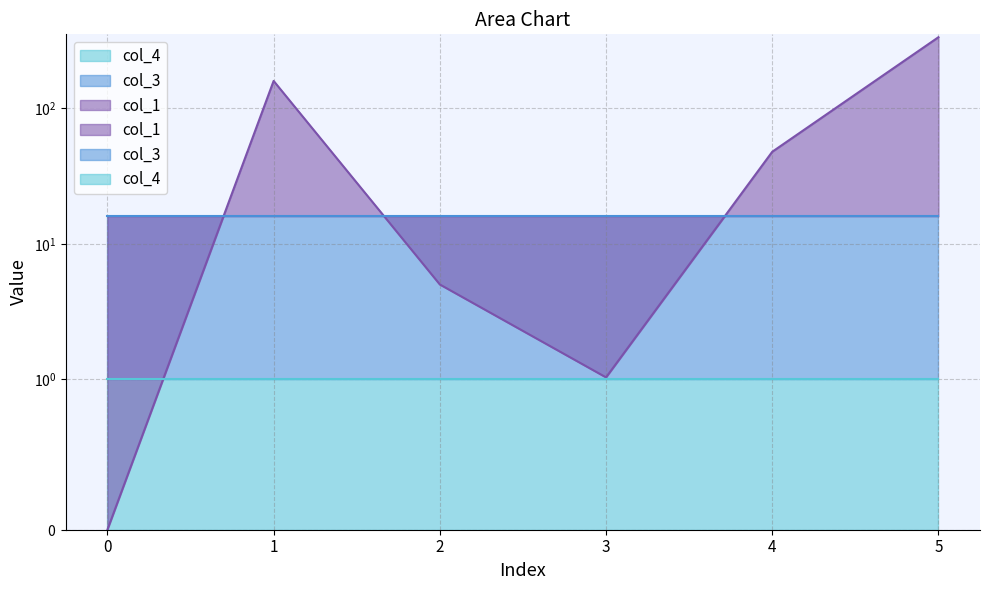

True or false: col_3 has more than 1 interior local peaks.

False